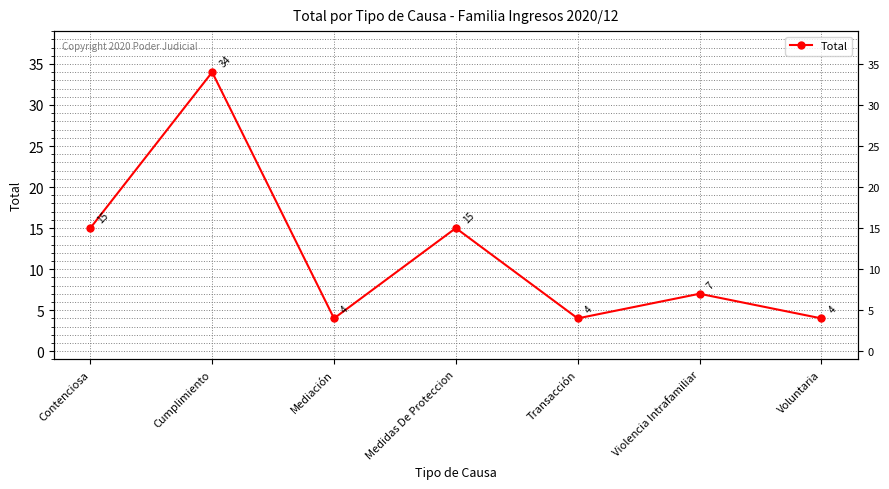

Where is the first local maximum?

Cumplimiento